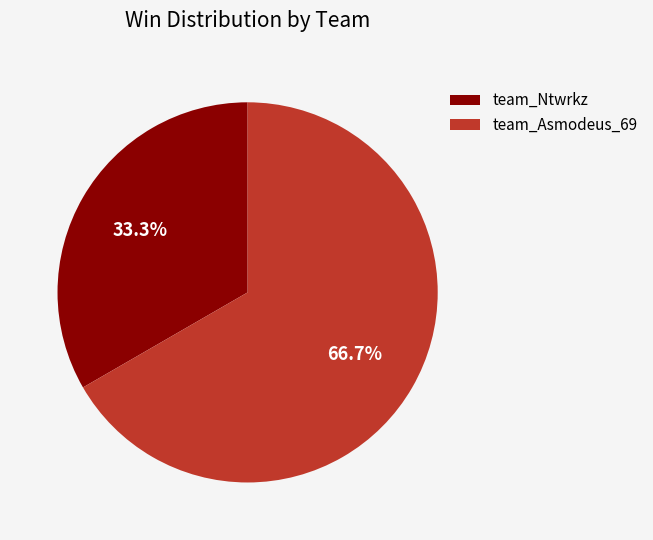

Which slice represents more than half of the pie?

team_Asmodeus_69